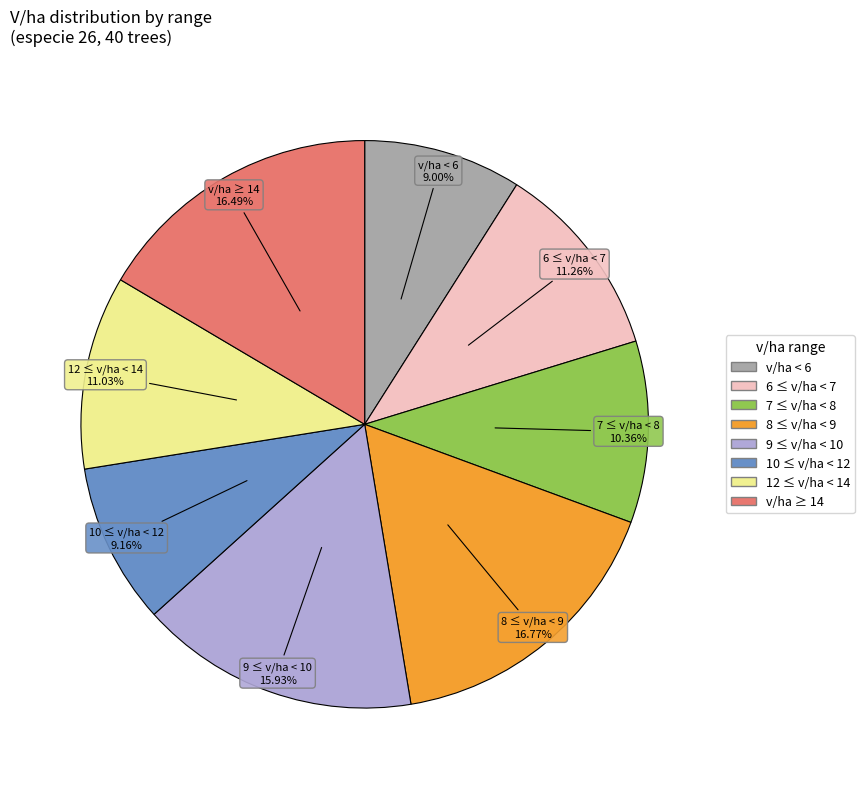

Is there any slice that represents more than half of the pie?

No